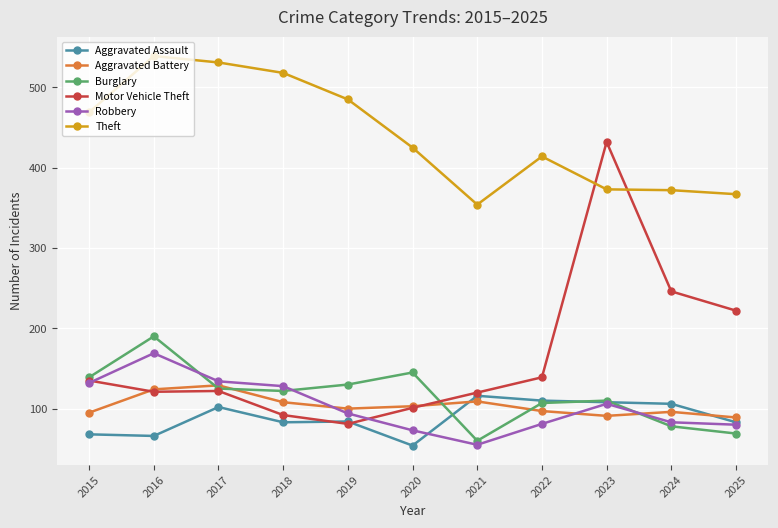

In Burglary, how many points are higher than both neighbors (excluding endpoints)?

3